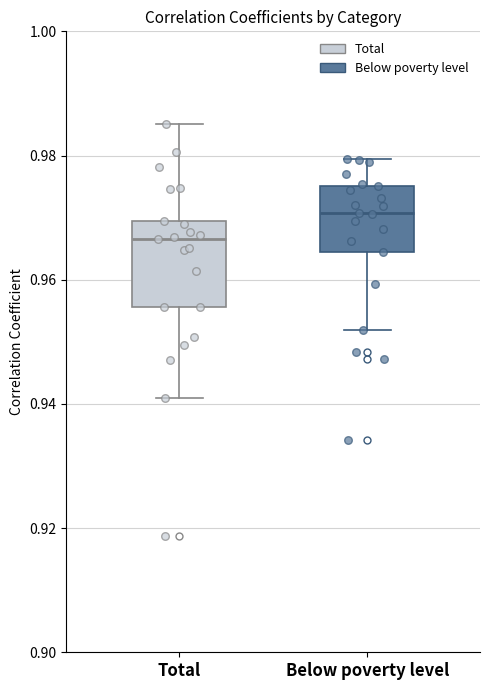

Reading left to right, read every box against the y-axis: the position of its median line, the range the box covers, and the ends of its whiskers. The values are not printed on the chart, so give them approximately, as read against the axis.

Total: median 0.966, box 0.956 to 0.970, whiskers 0.940 to 0.986
Below poverty level: median 0.970, box 0.964 to 0.976, whiskers 0.952 to 0.980